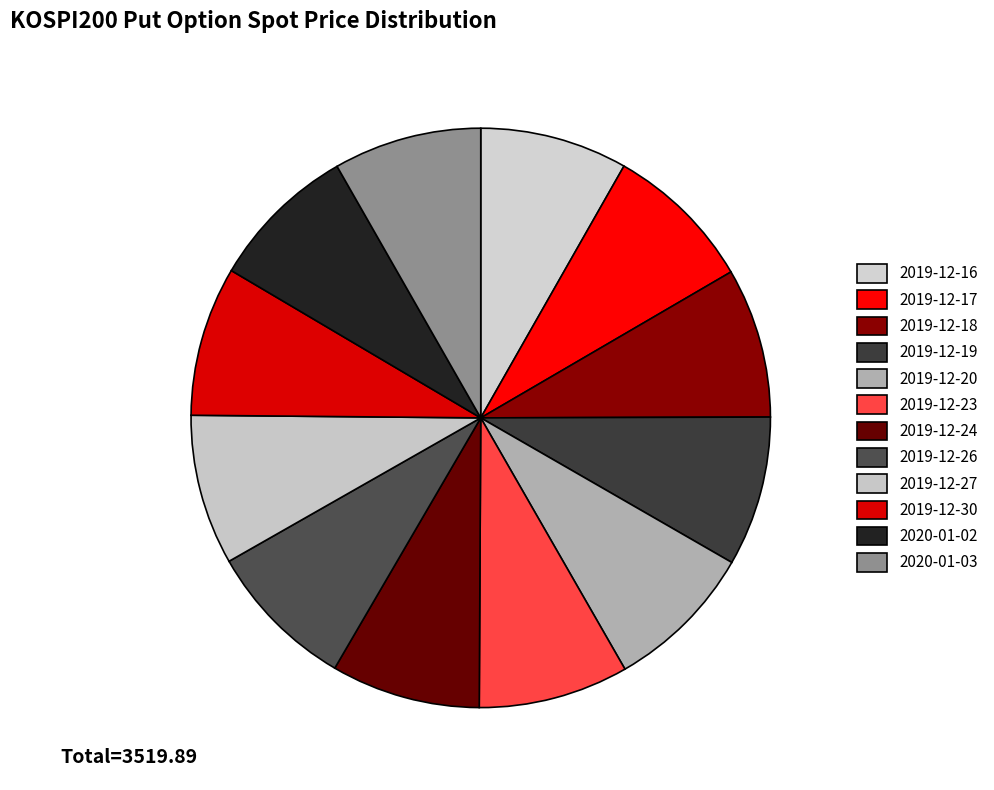

To the nearest percent, what percentage of the pie is 2019-12-30?

8%